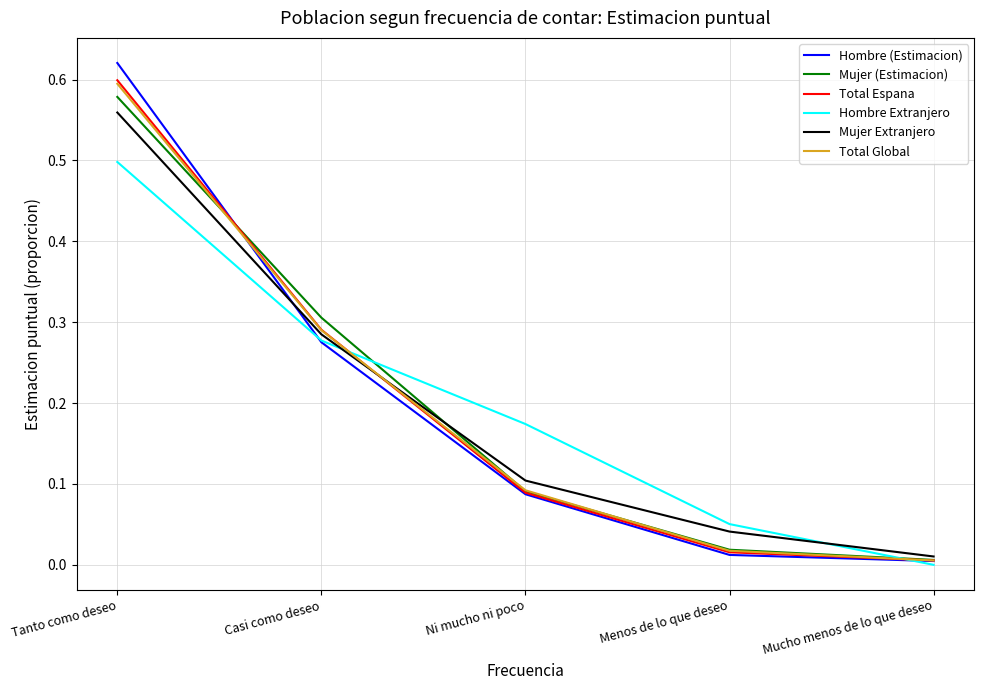

The Total Global series shows 0.1 at Ni mucho ni poco. True or false?

True